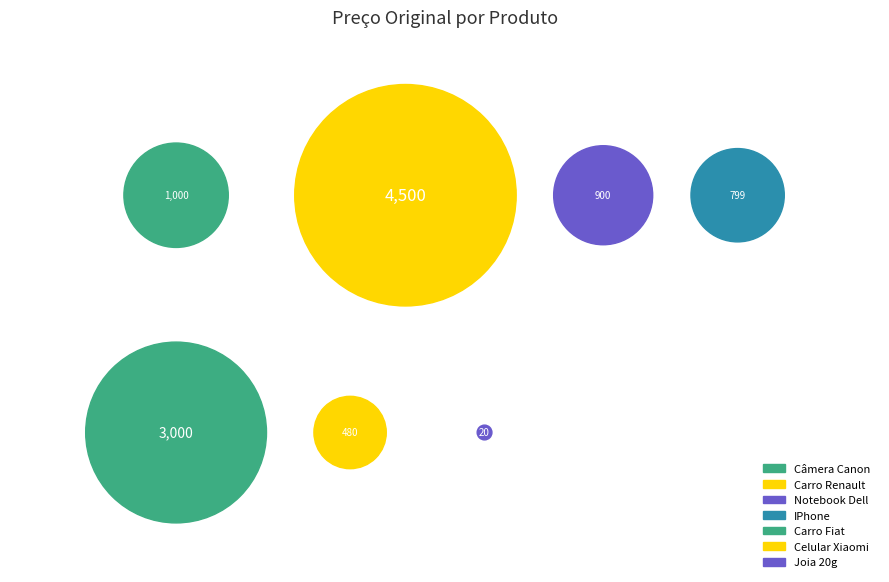

To the nearest percent, what percentage of the pie is IPhone?

7%